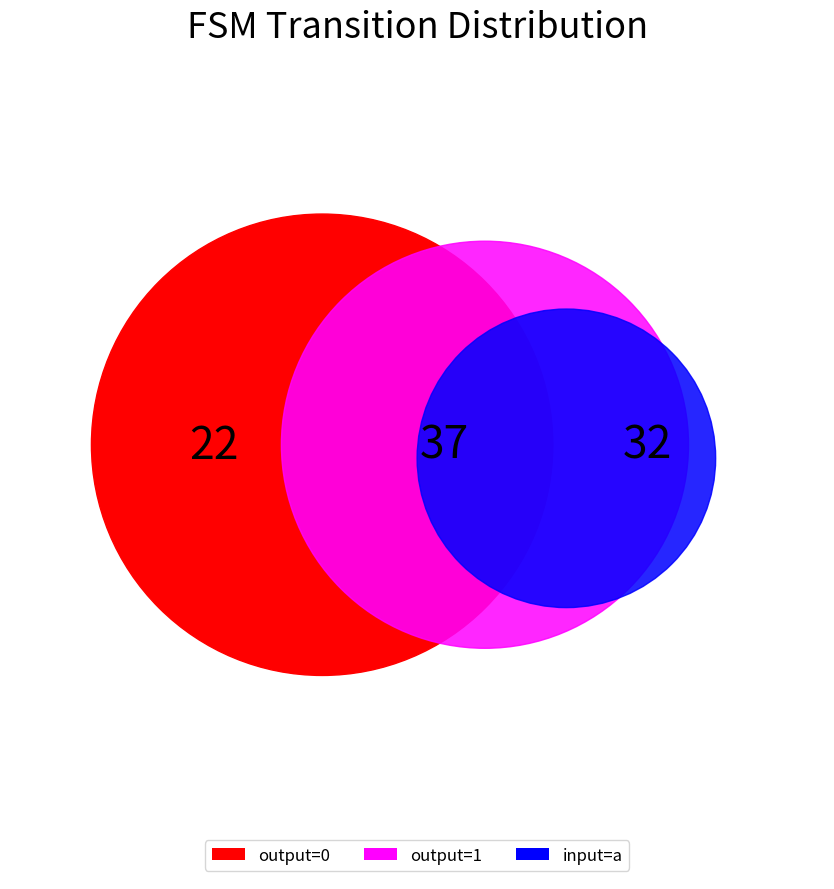

Which category accounts for the majority?

1